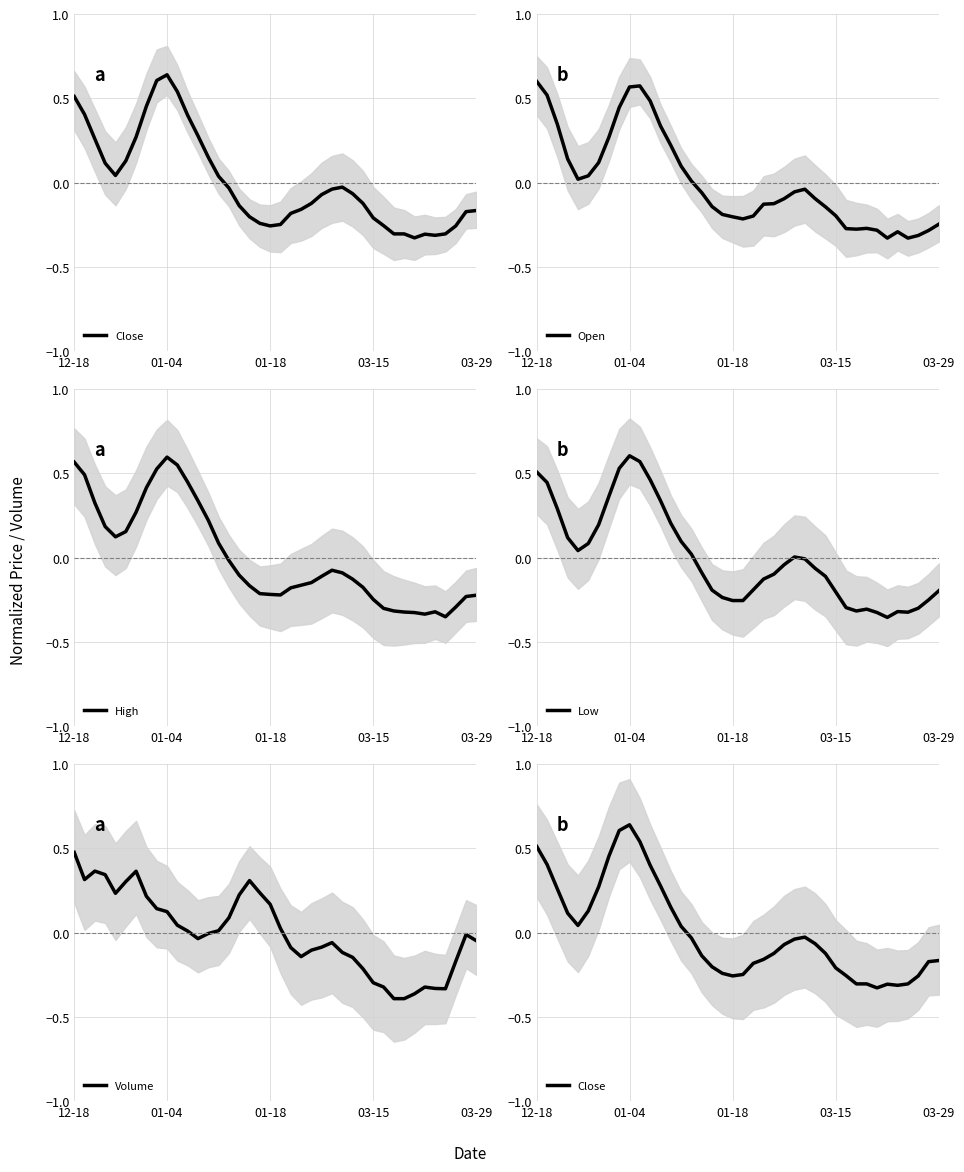

At 26, list the series in order from smallest to largest.

Volume, High, Open, Close, Low